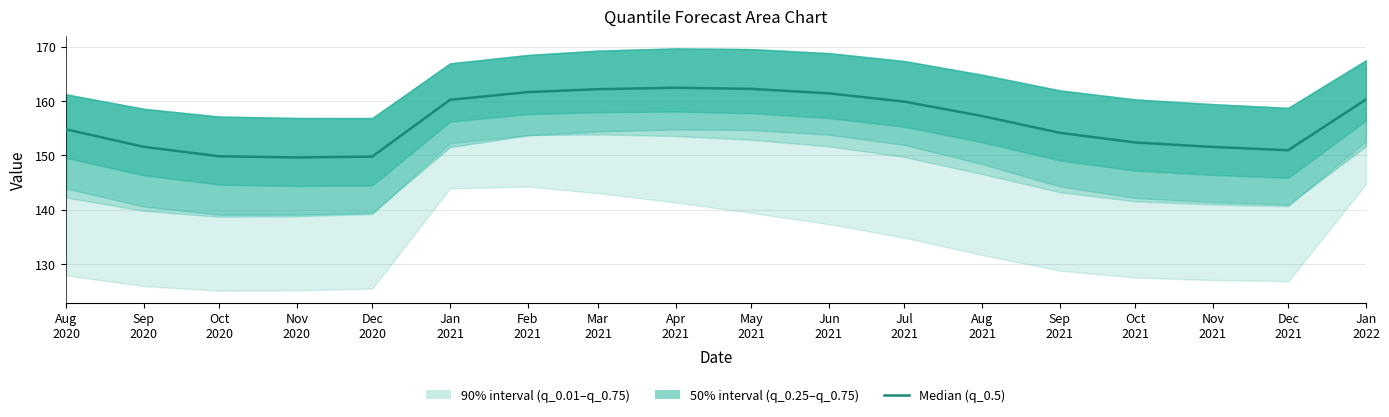

True or false: there are more than 2 points higher than both neighbors.

False